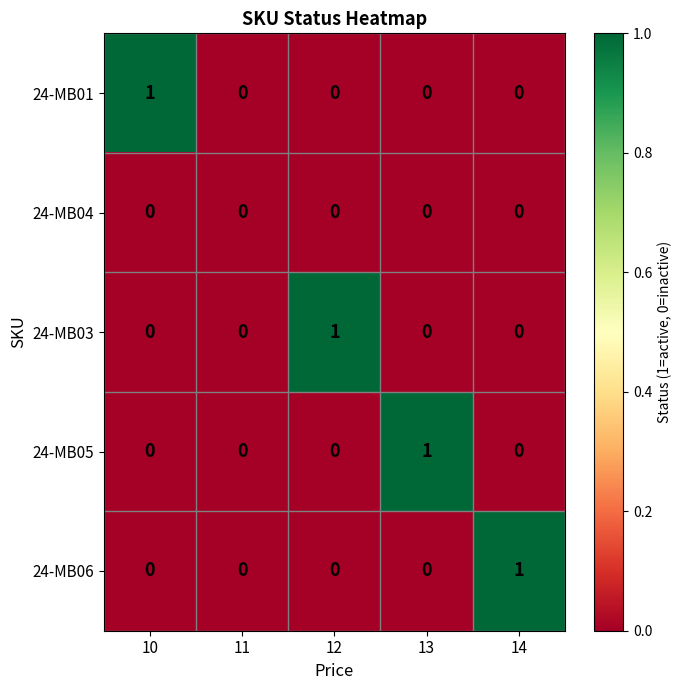

The value of 24-MB03 at 12 is 1. True or false?

True